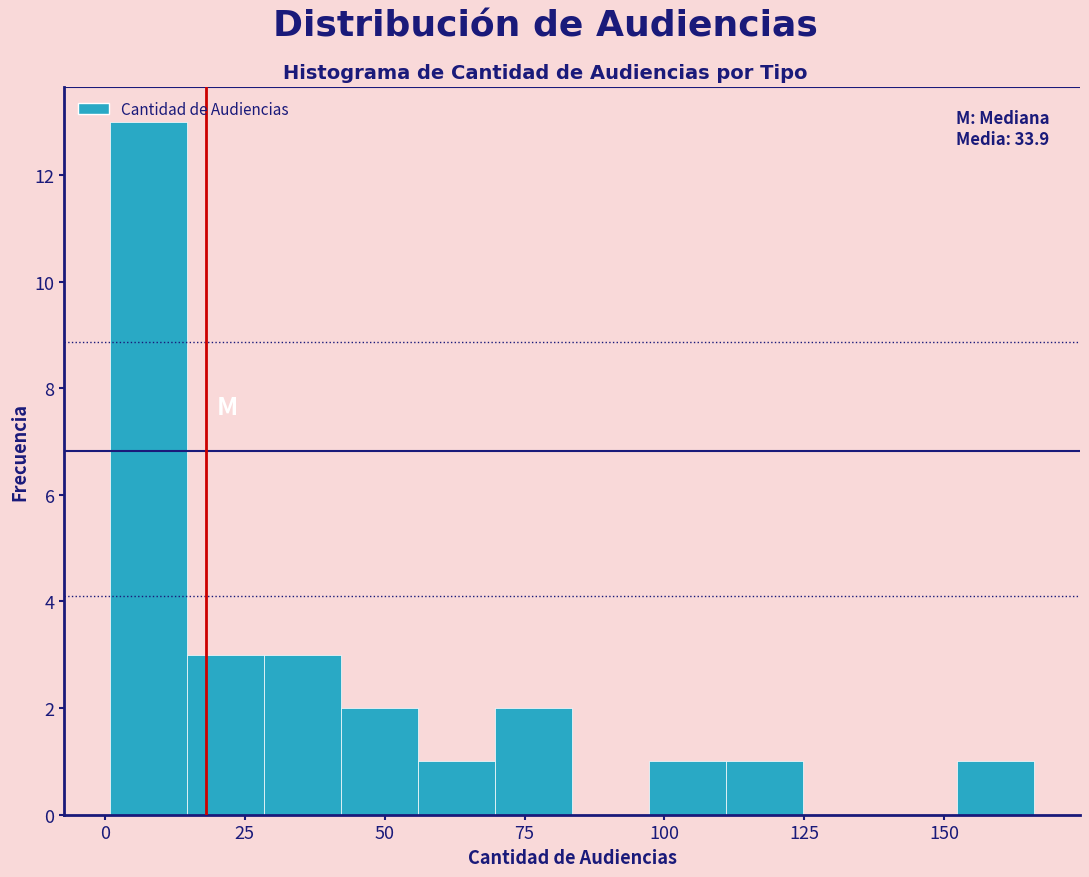

Around what value on the x-axis is the tallest bar? Give the approximate position of its centre, as read against the axis.

10